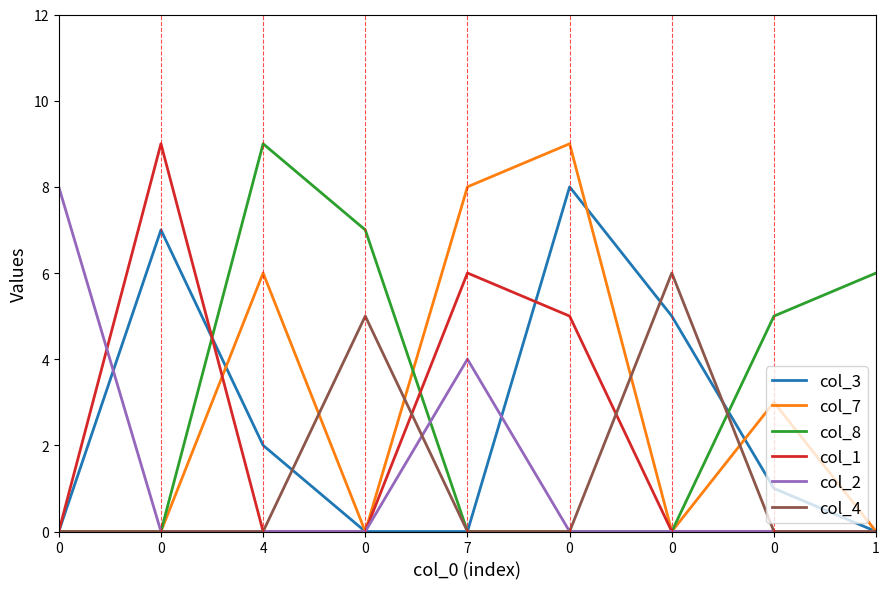

Where do col_2 and col_1 first cross each other?

0 and 0